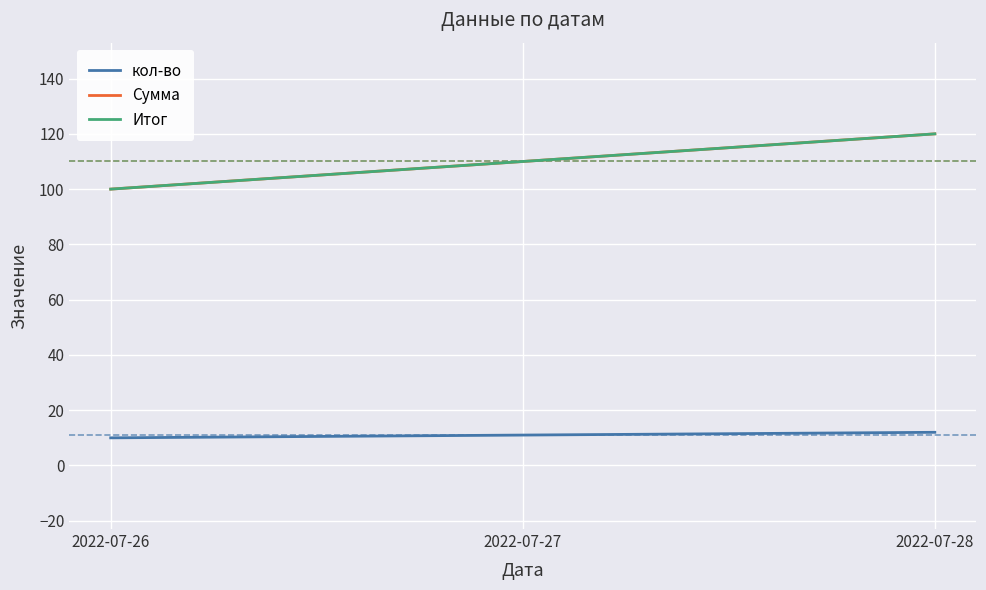

Which series has the largest range (max minus min)?

Сумма